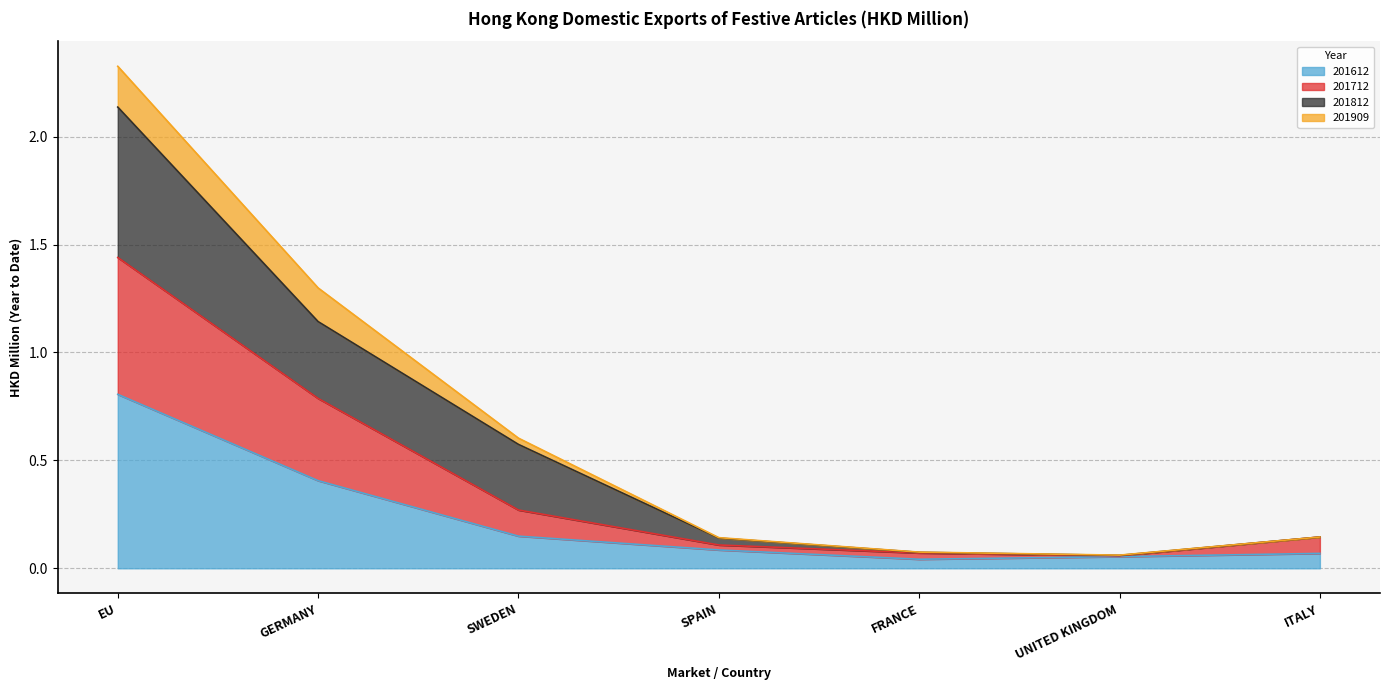

True or false: 201612 has a value of 0.2 at EU.

False